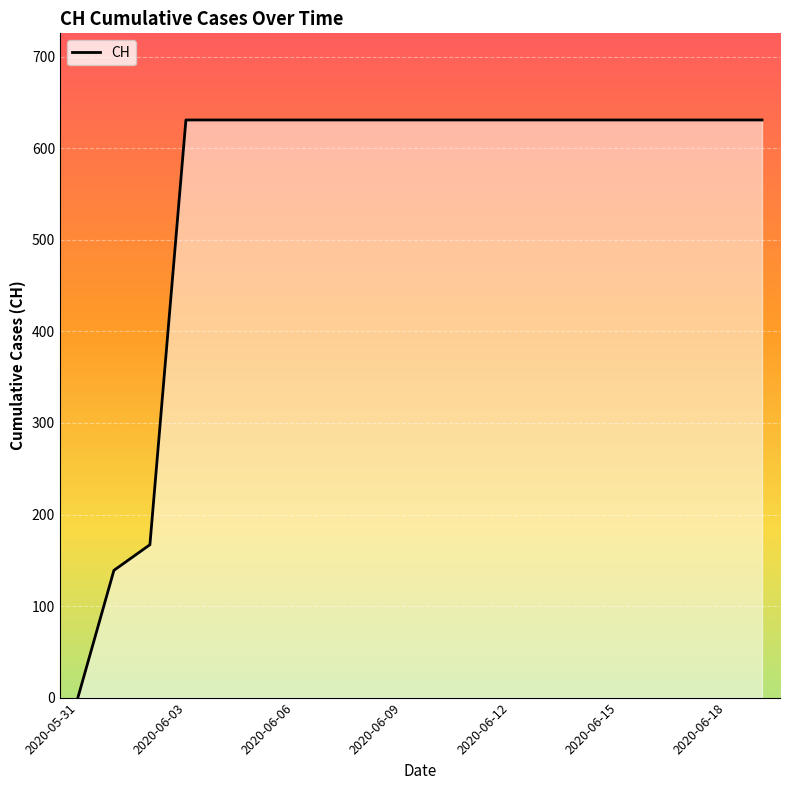

Does the chart display data point markers on the line(s)?

No